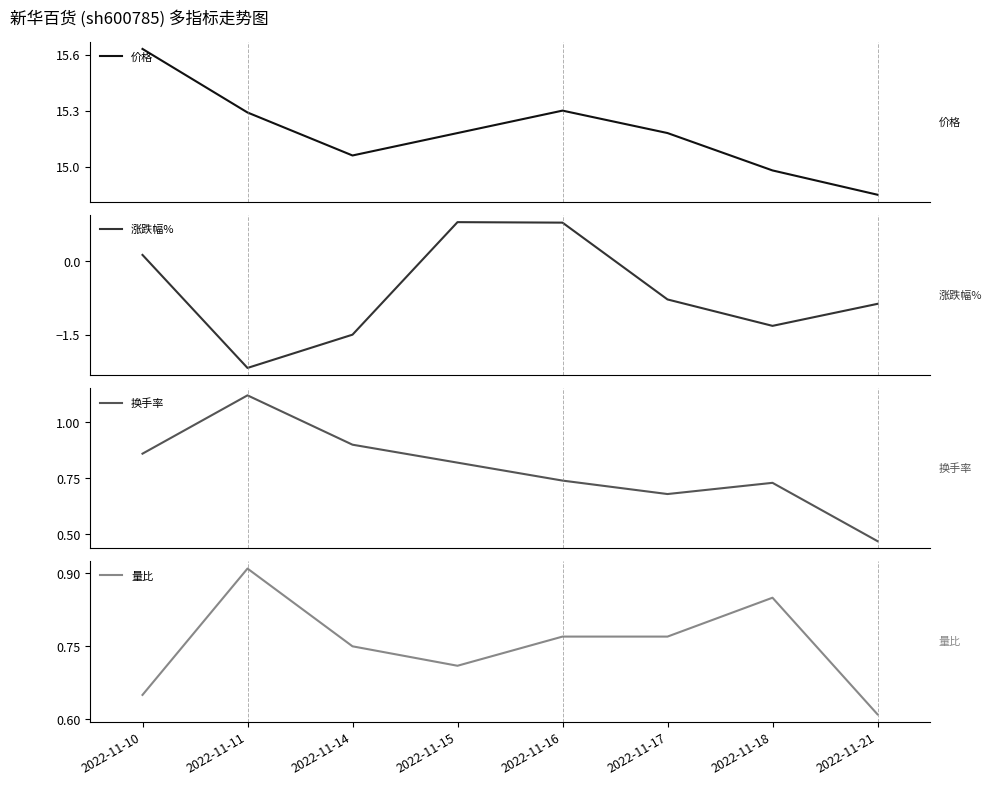

True or false: 涨跌幅% and 换手率 cross at least once.

True